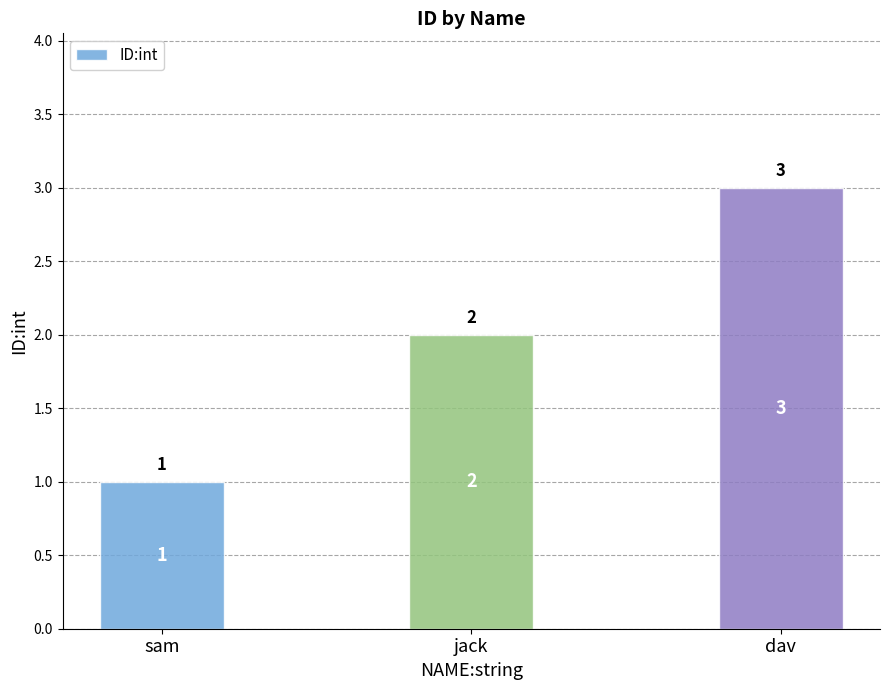

What is the label of the 2nd bar from the left?

jack